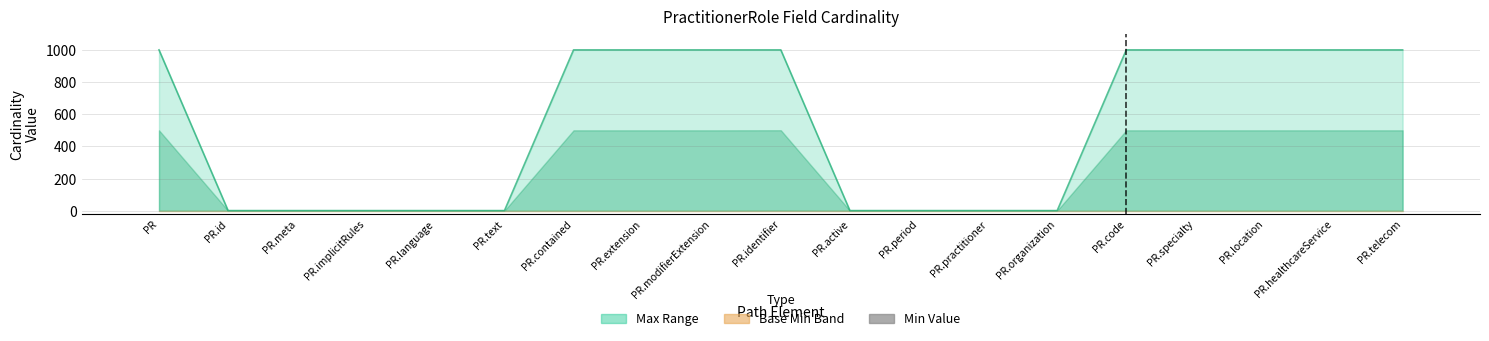

The value of Max_numeric at PR.telecom is 1657. True or false?

False